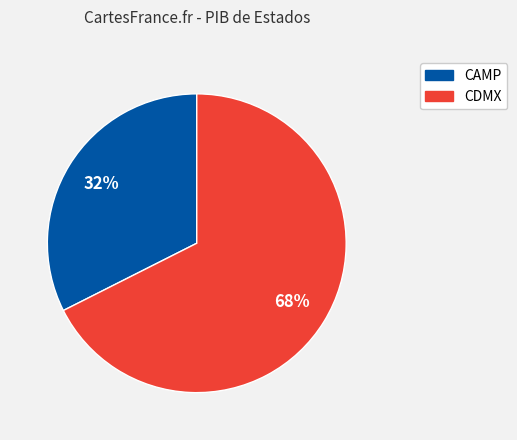

Is there a majority slice in this chart?

Yes